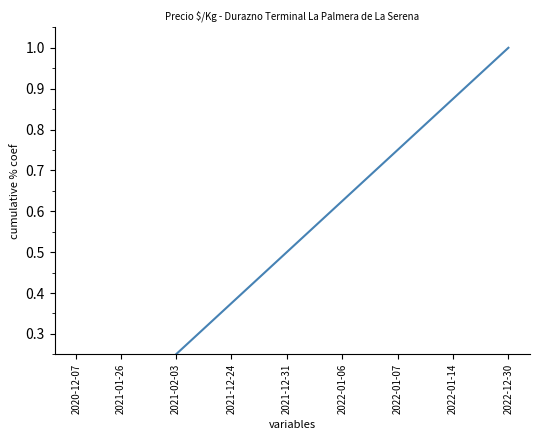

Count the number of data series in this chart.

1